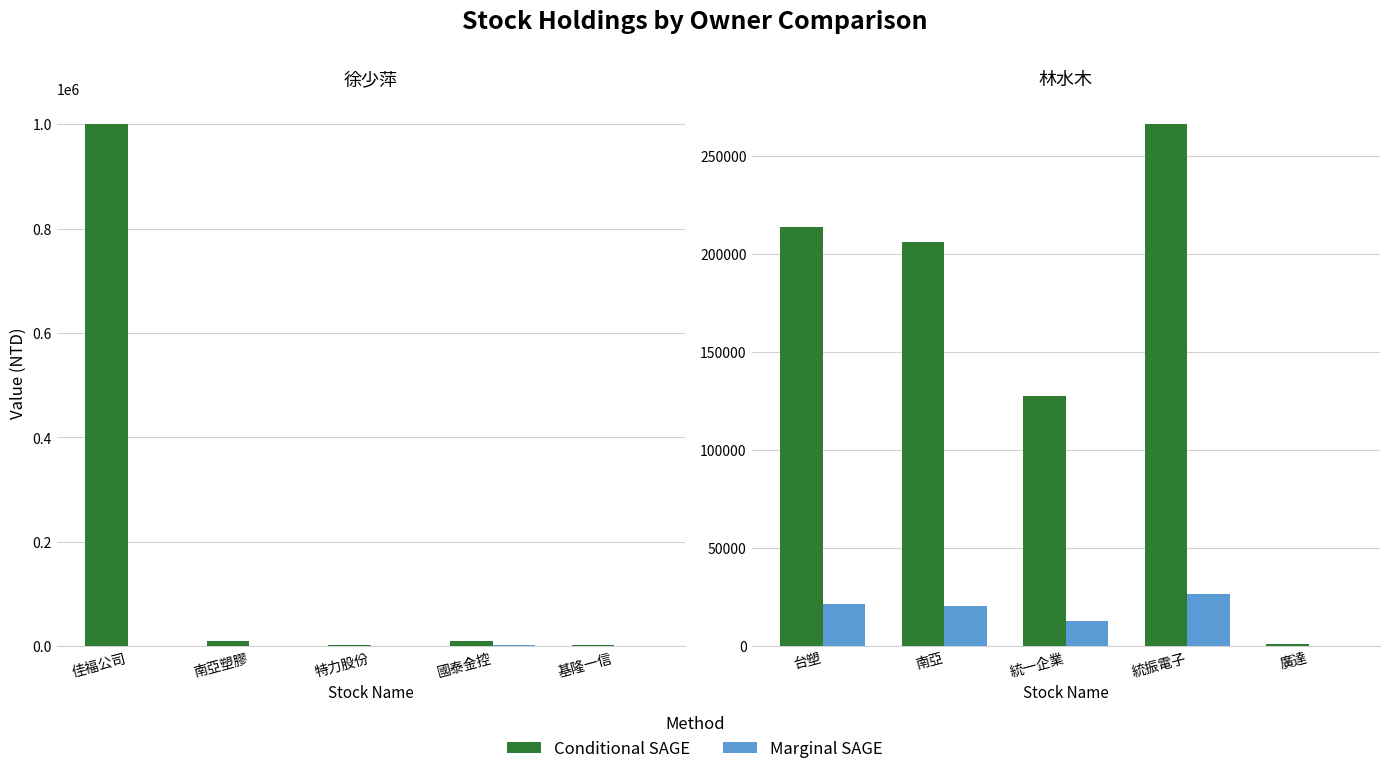

What is the label of the 1st bar from the right?

廣達